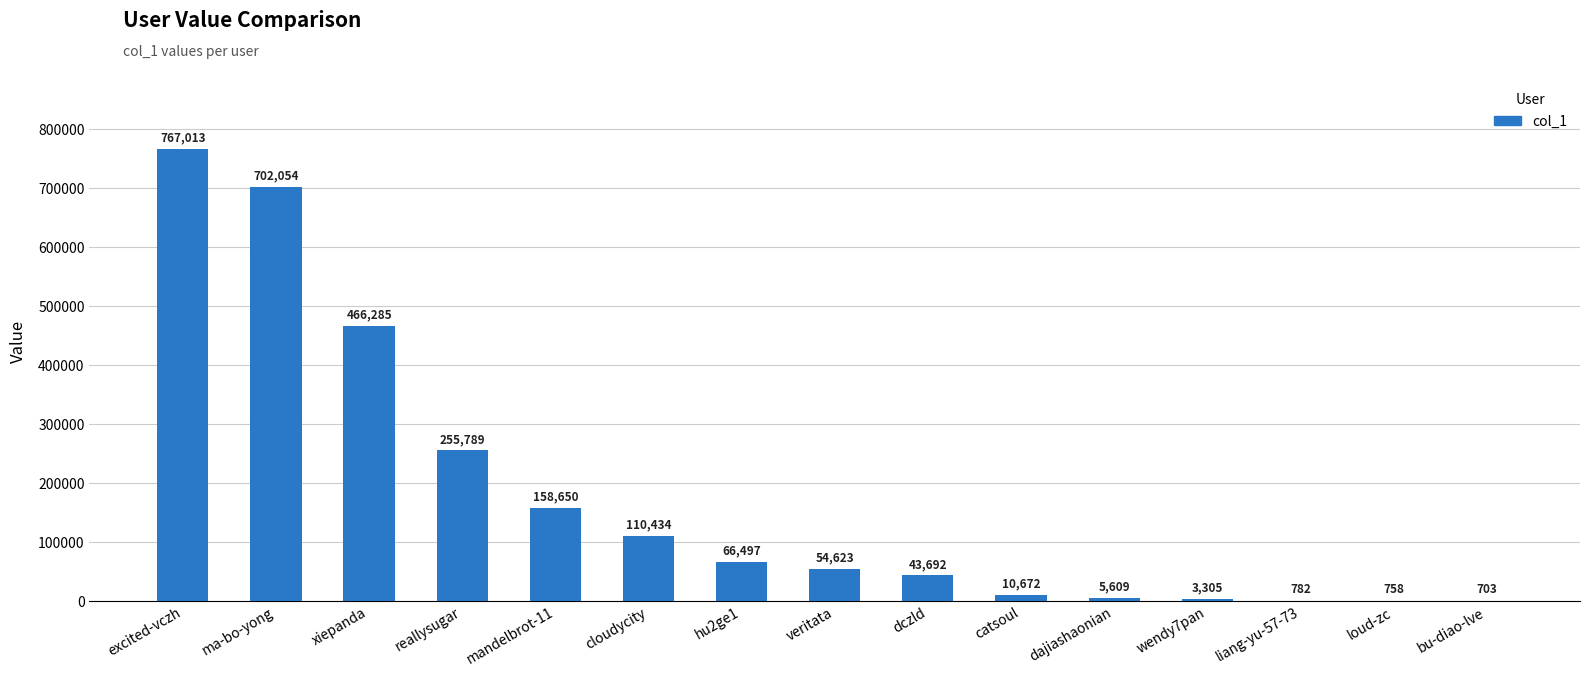

What is the change in value from mandelbrot-11 to loud-zc?

-157892